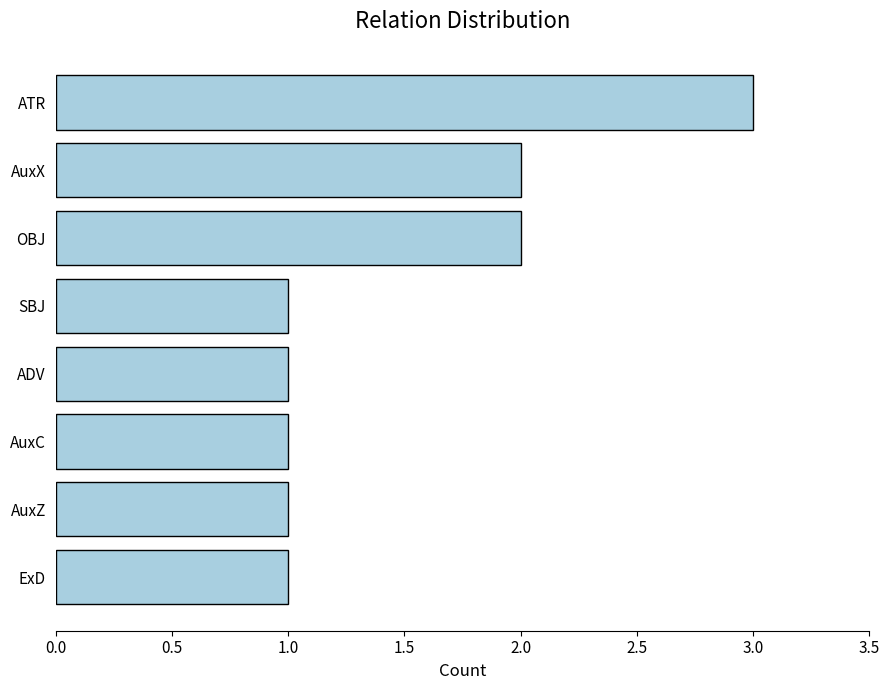

What is the greatest value displayed?

3